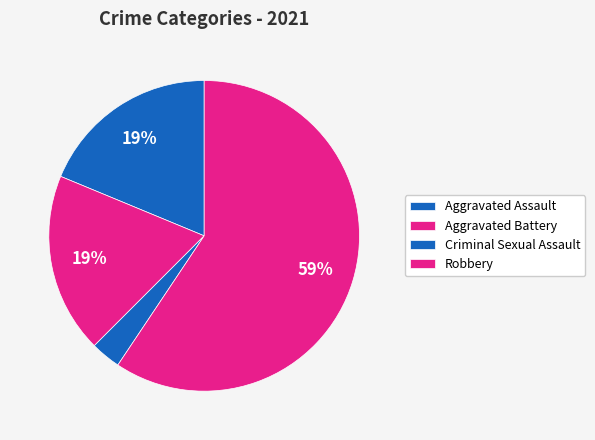

Which slice is the smallest?

Criminal Sexual Assault